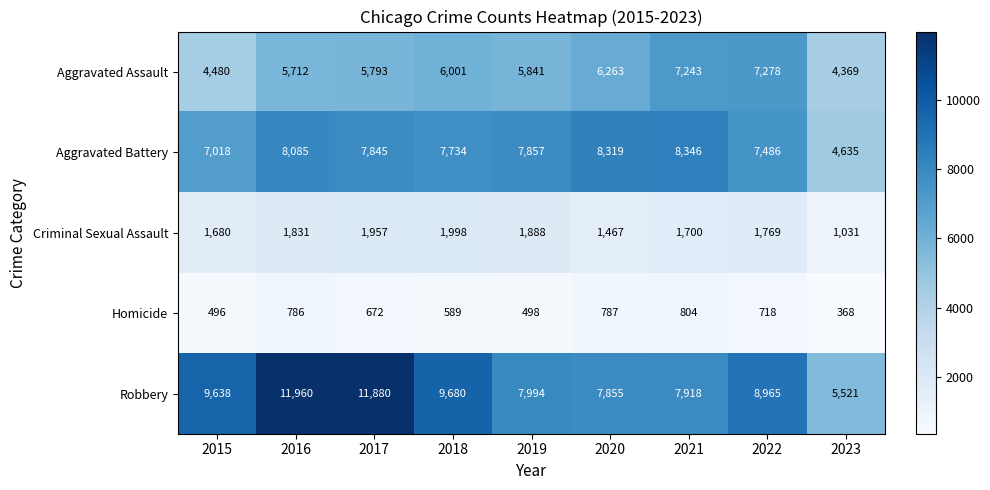

The Criminal Sexual Assault series shows 729 at 2022. True or false?

False